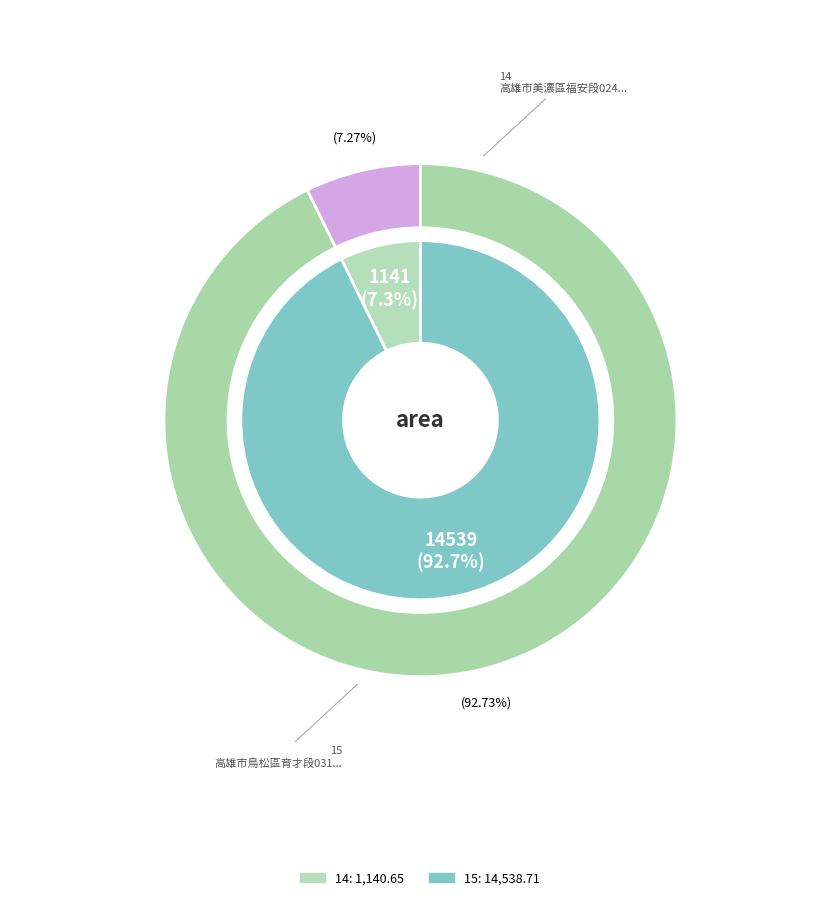

The 14 slice represents 7% of the pie. True or false?

True